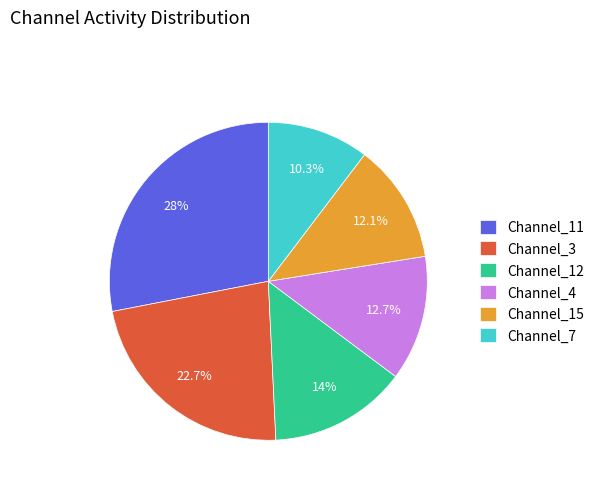

What is the smallest slice in the pie chart?

Channel_7